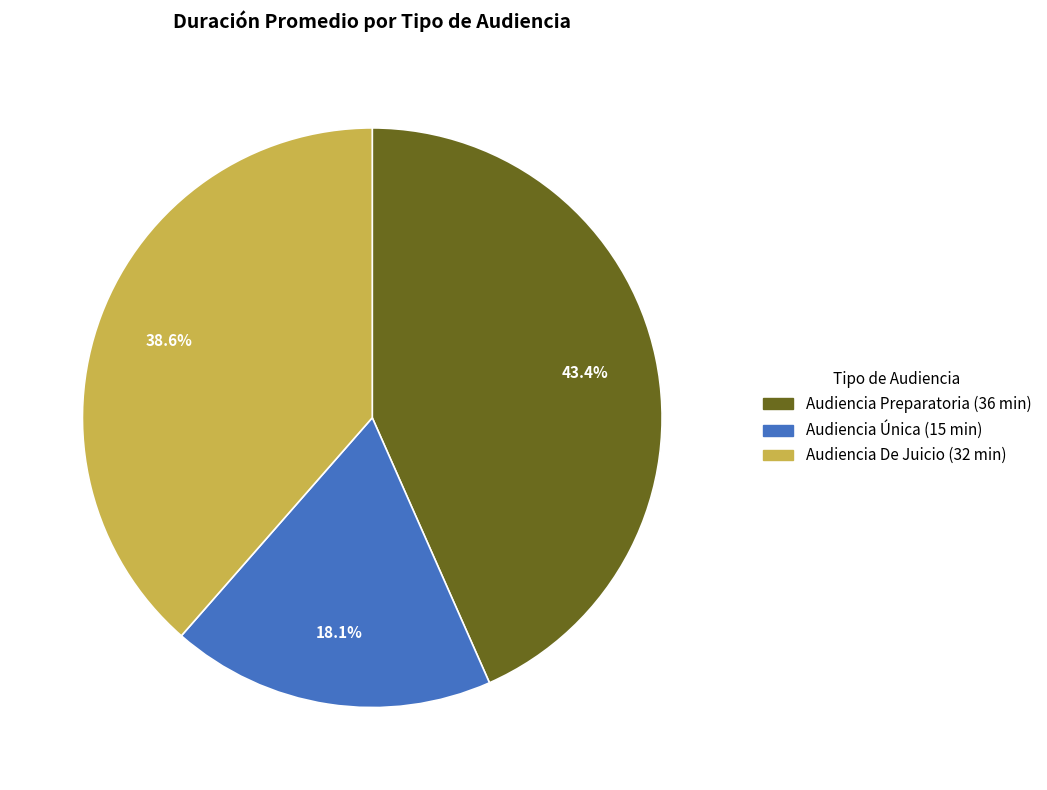

How many segments does this pie chart have?

3